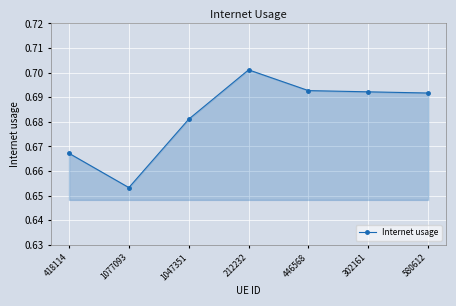

Where is the data nearest to the value 0?

1077093